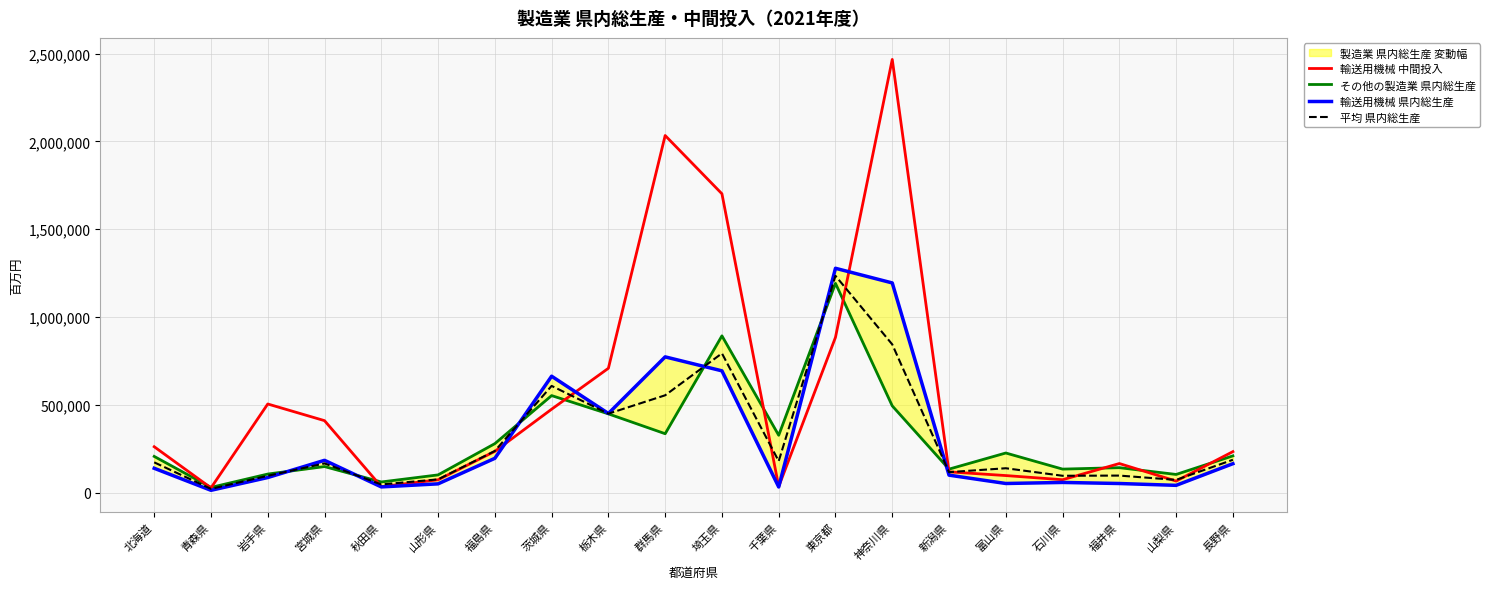

What is the spread (max minus min) of values at 岩手県?

418632.0